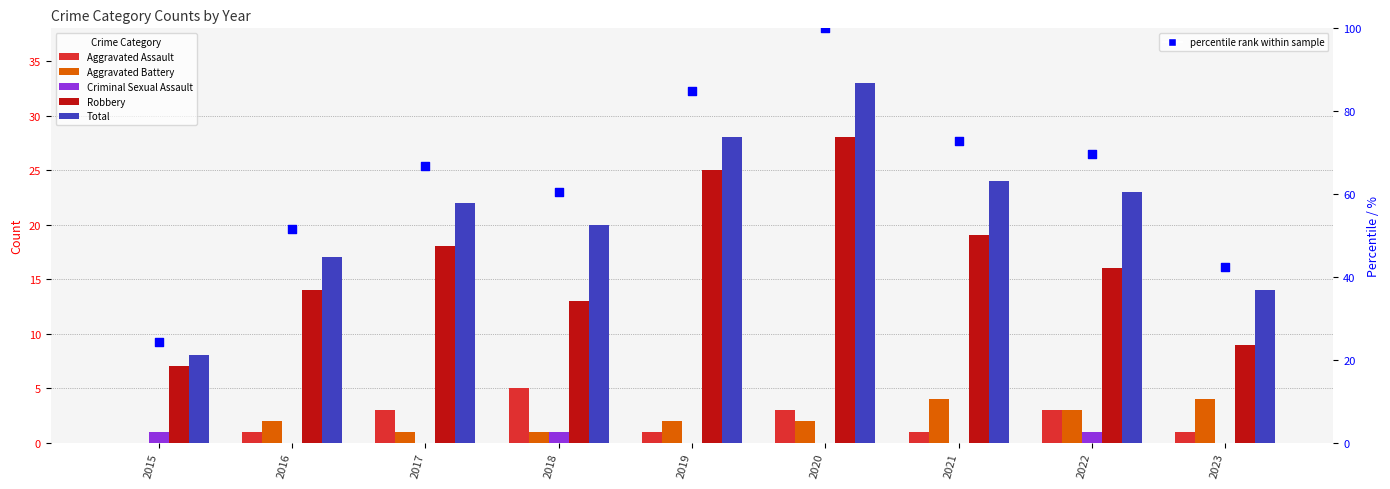

At which category is the sum across all series the highest?

2020